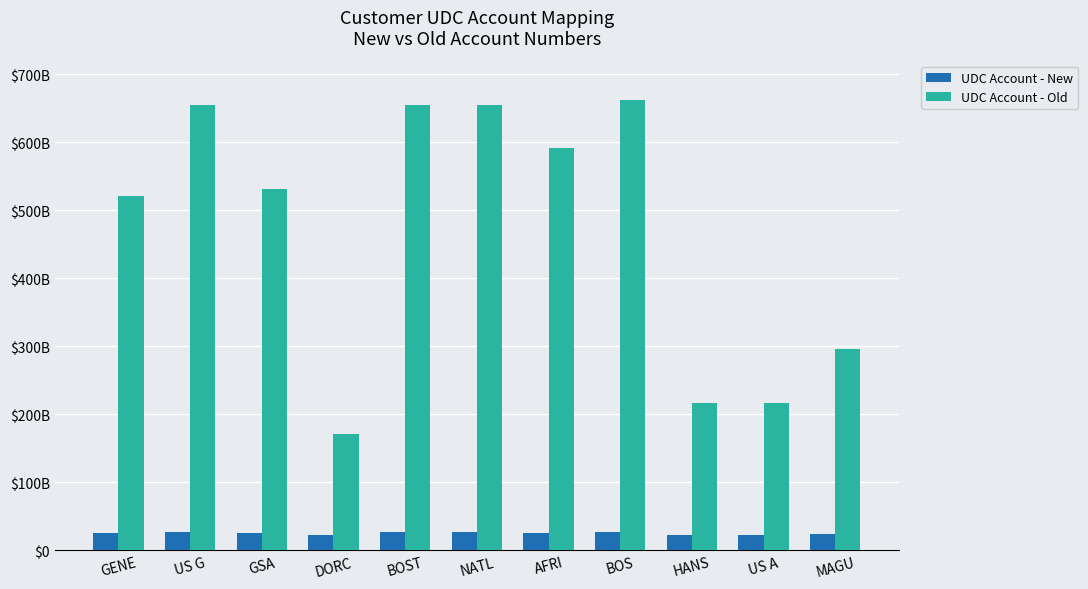

What position from the right is BOST?

7